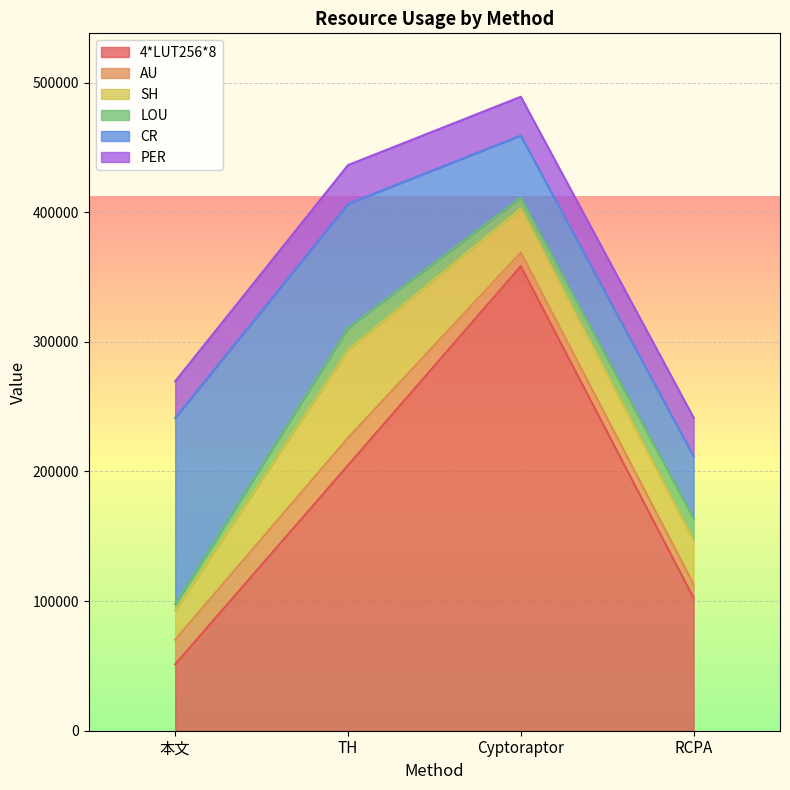

True or false: LOU and PER intersect in this chart.

False